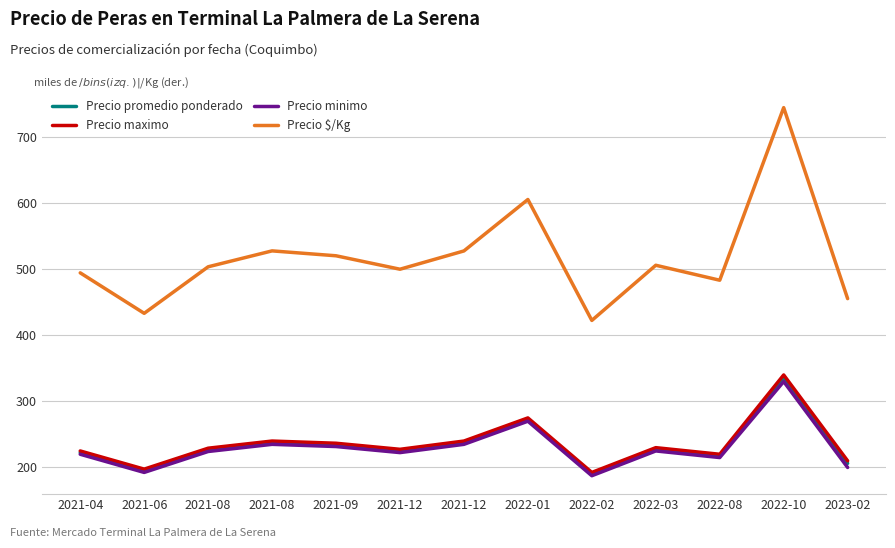

What are all the series names shown in the legend?

Precio promedio ponderado, Precio maximo, Precio minimo, Precio $/Kg